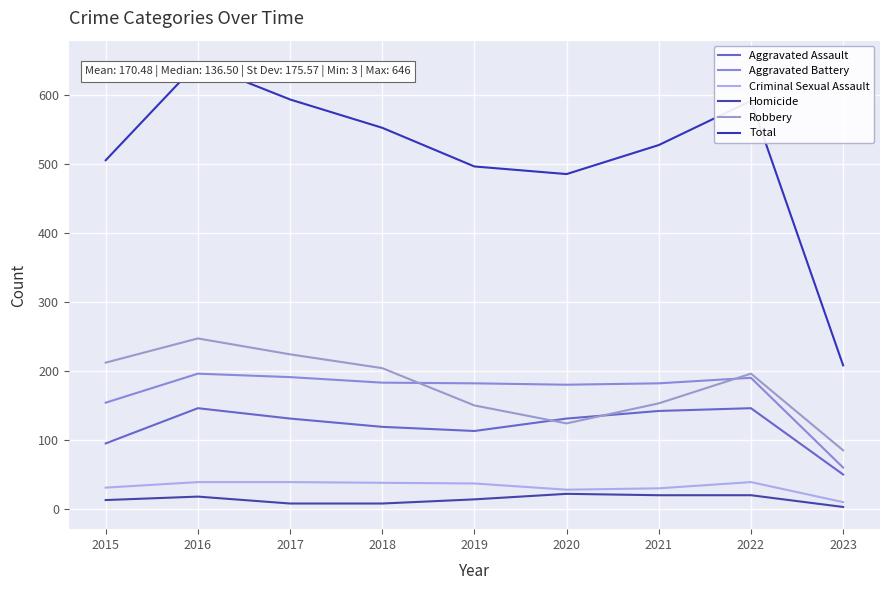

List the series in order of their peak value, highest first.

Total, Robbery, Aggravated Battery, Aggravated Assault, Criminal Sexual Assault, Homicide